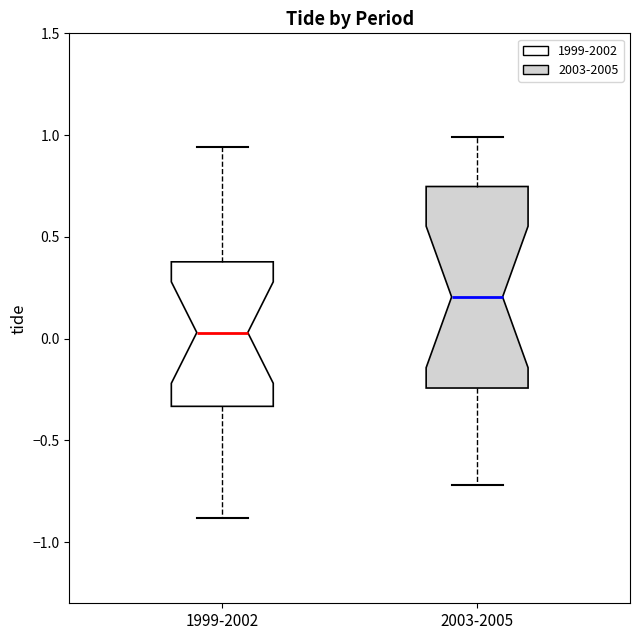

Reading left to right, read every box against the y-axis: the position of its median line, the range the box covers, and the ends of its whiskers. The values are not printed on the chart, so give them approximately, as read against the axis.

1999-2002: median 0.05, box -0.35 to 0.40, whiskers -0.90 to 0.95
2003-2005: median 0.20, box -0.25 to 0.75, whiskers -0.70 to 1.00